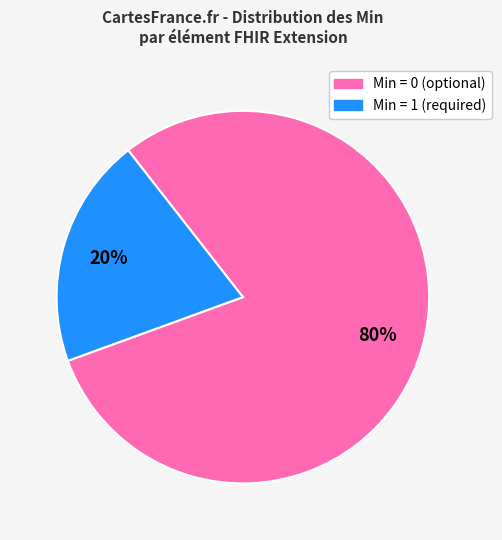

To the nearest percent, what is the average slice percentage?

50%